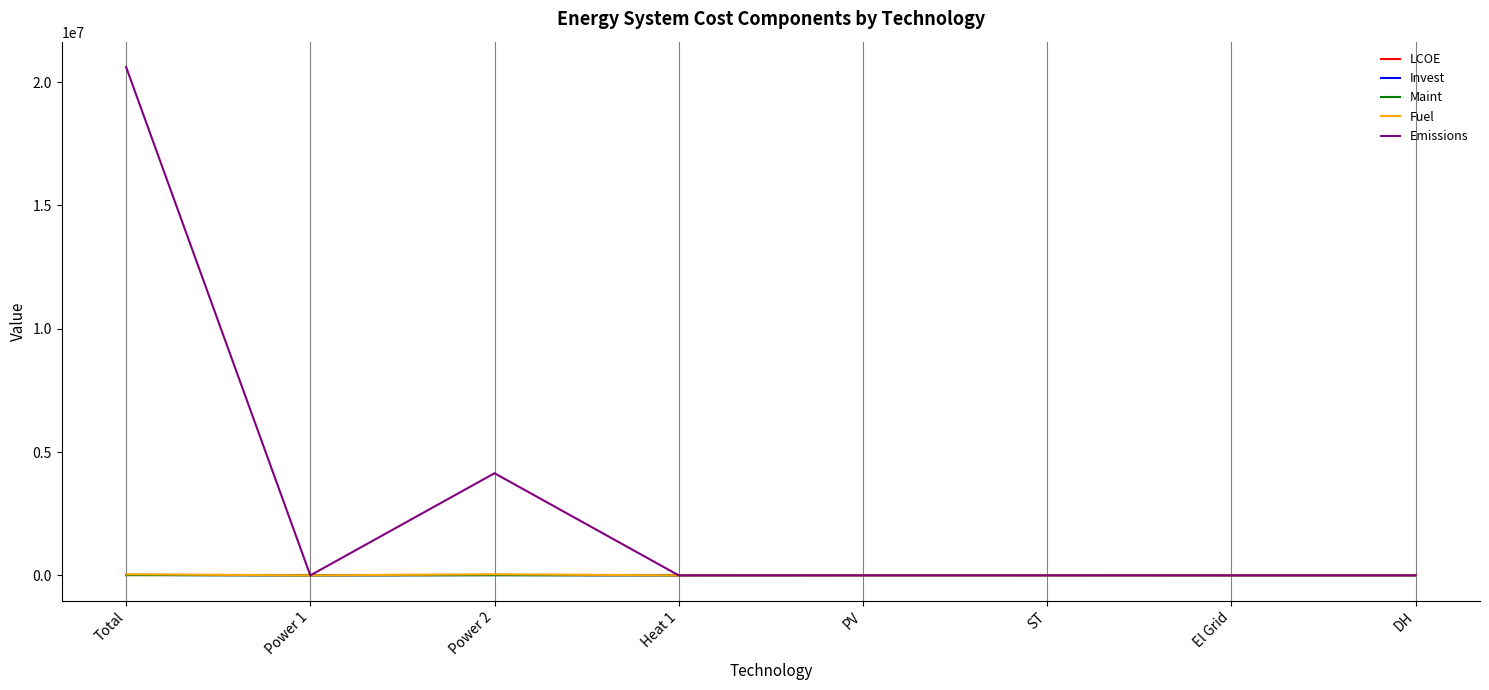

Which series has the largest range (max minus min)?

Emissions